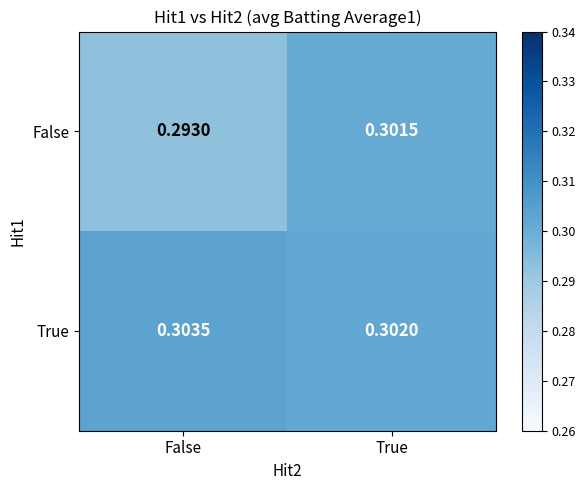

Which series has the largest range (max minus min)?

False